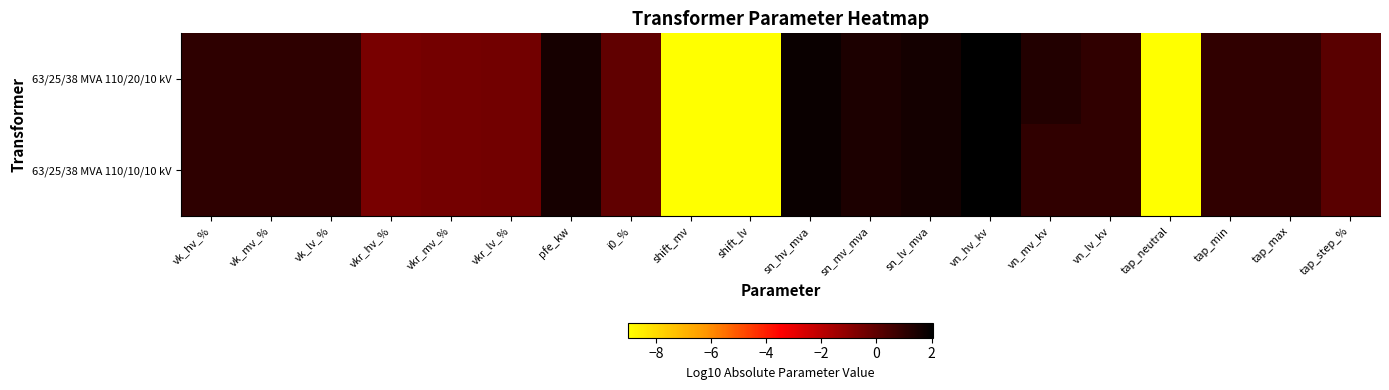

Rank the series by their average value, from highest to lowest.

63/25/38 MVA 110/20/10 kV, 63/25/38 MVA 110/10/10 kV